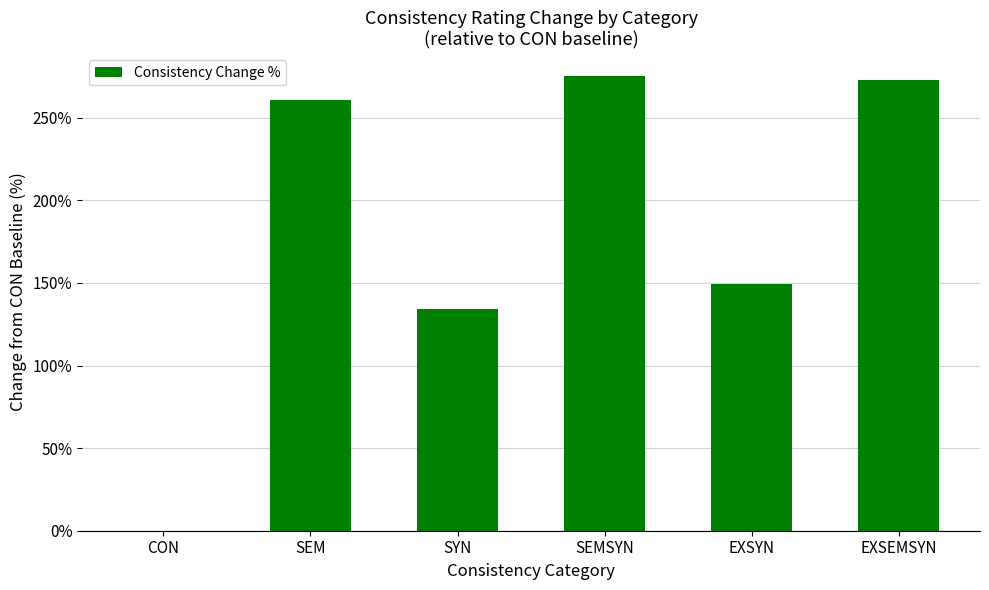

Reading left to right, extract all data points from this chart.

0.0	260.6	134.3	275.2	149.6	273.0